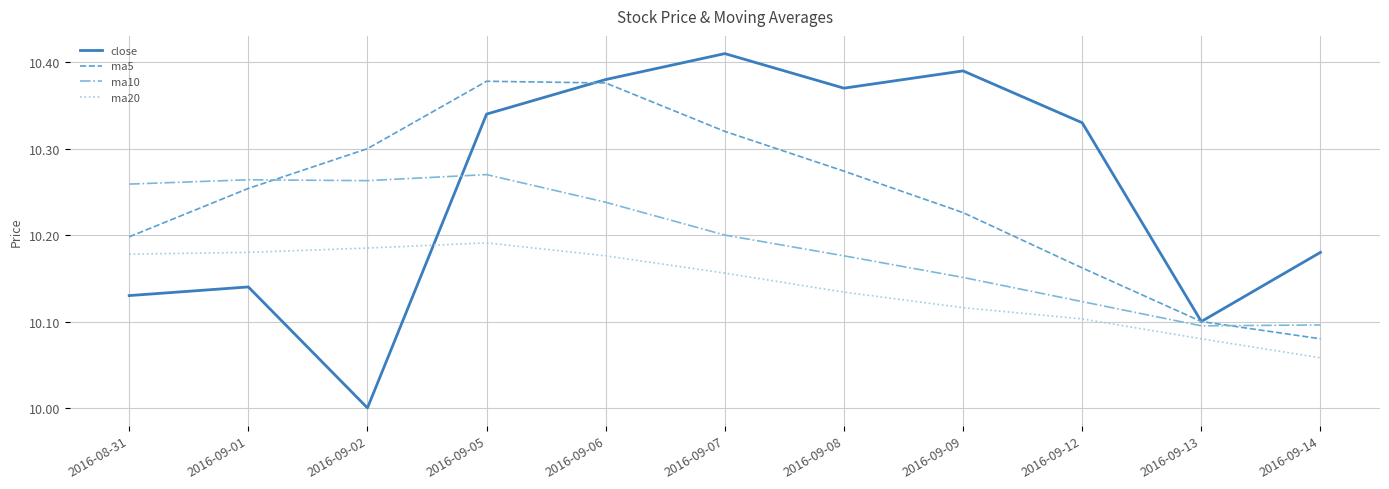

What is the difference between the highest and lowest values at 2016-09-02?

0.3